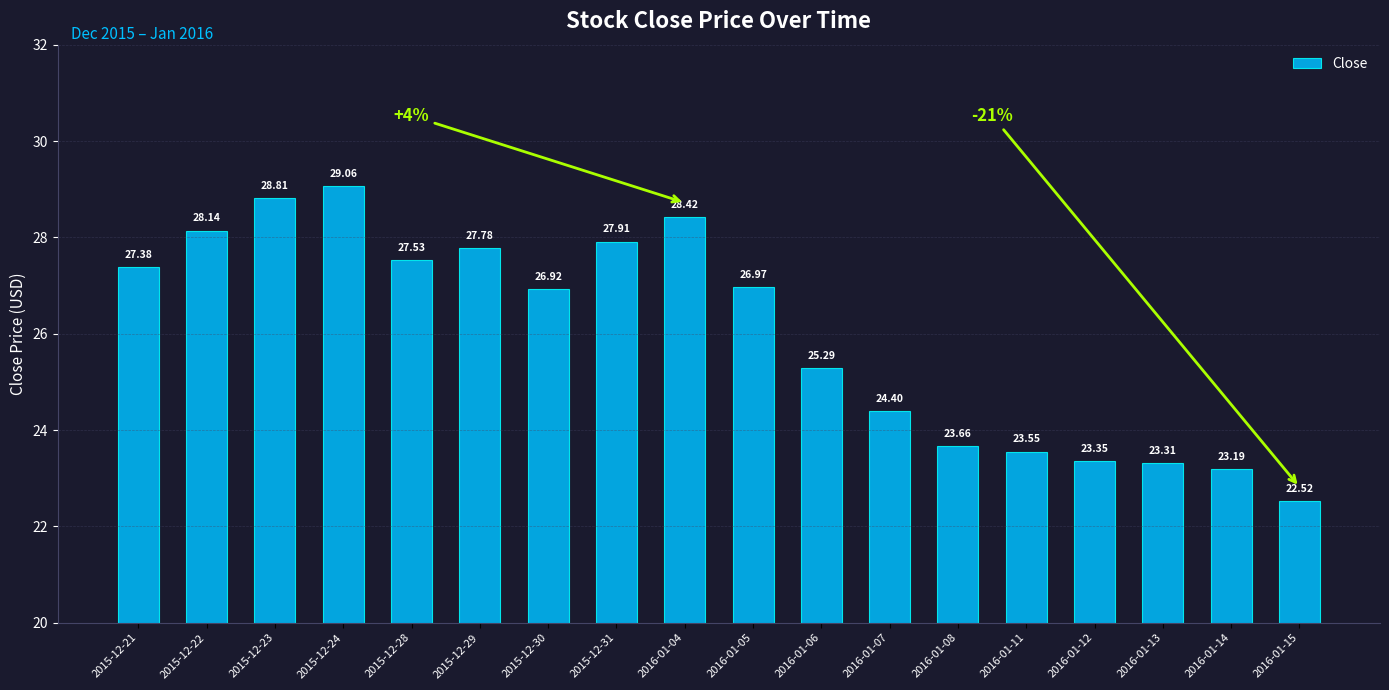

What is the label of the 9th bar from the right?

2016-01-05